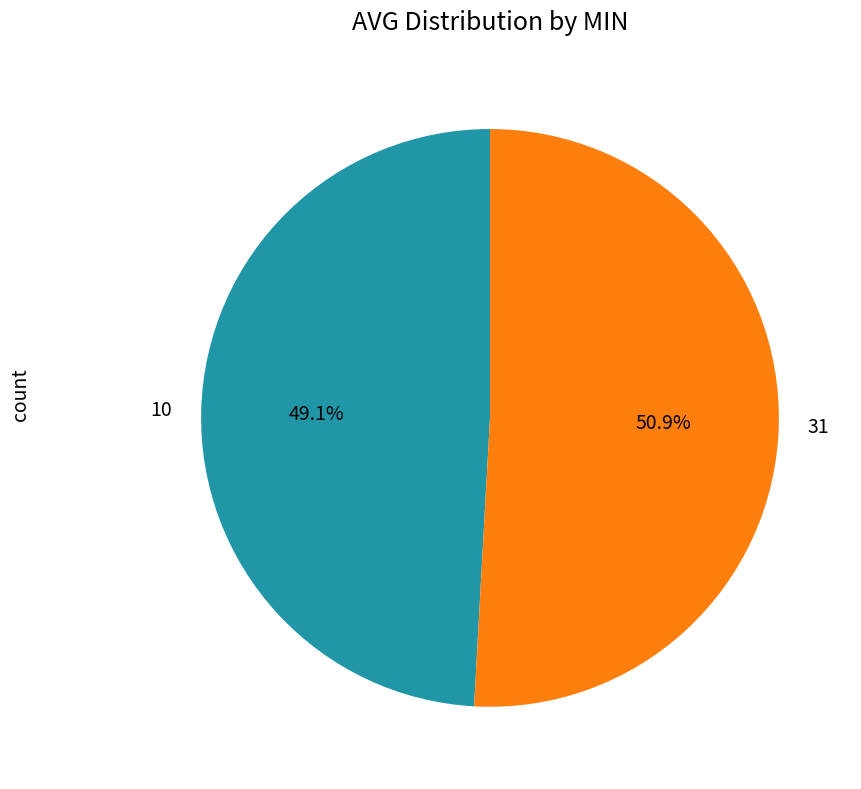

Which category accounts for the majority?

31